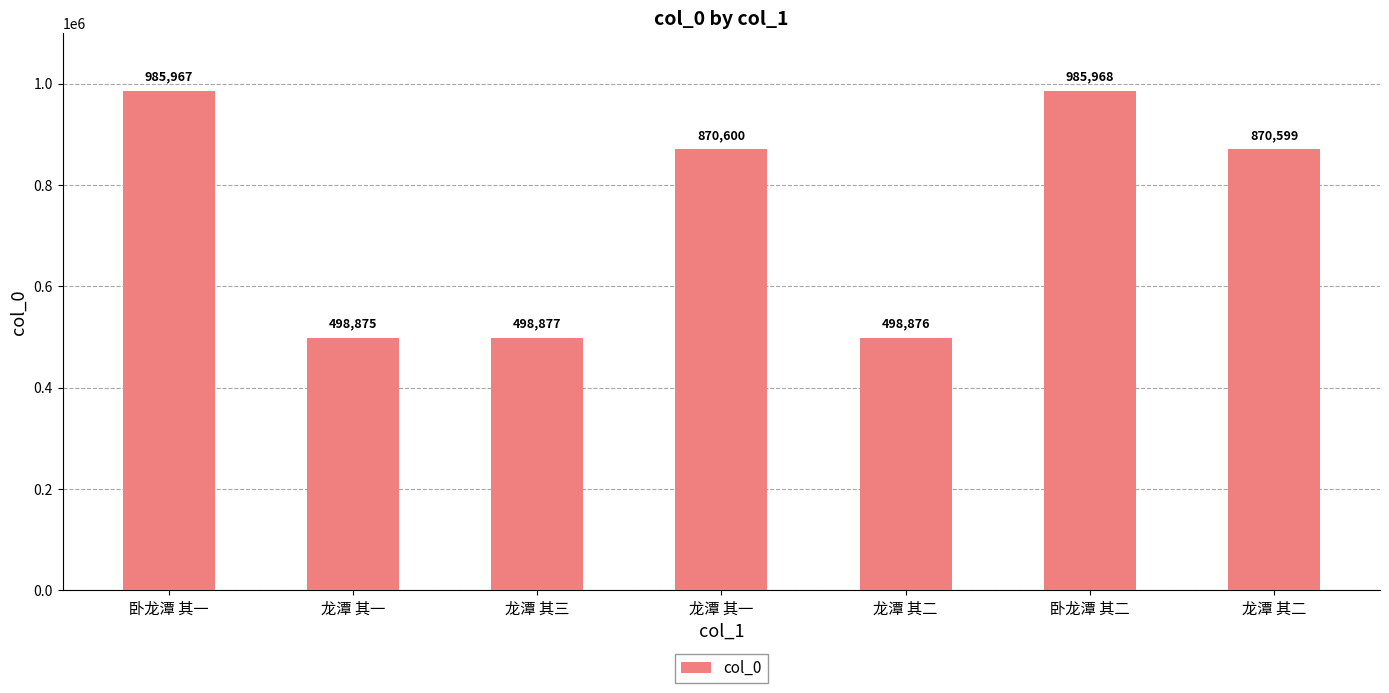

How many bars are there in total?

7